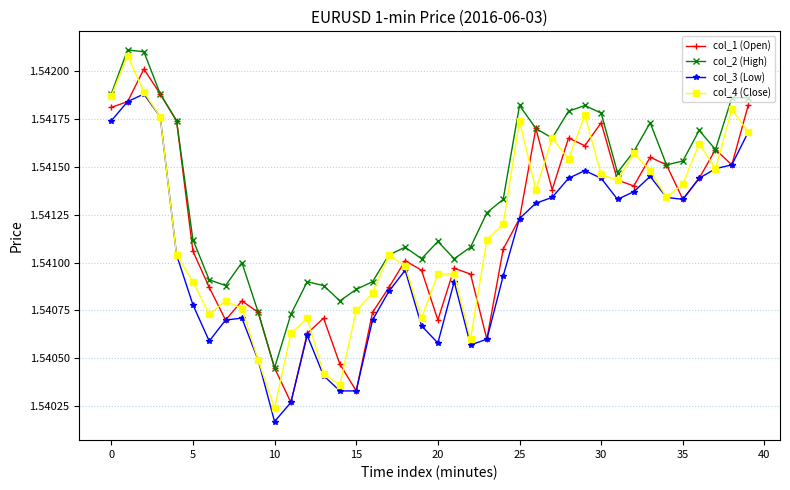

At how many categories does at least one series exceed 1?

40